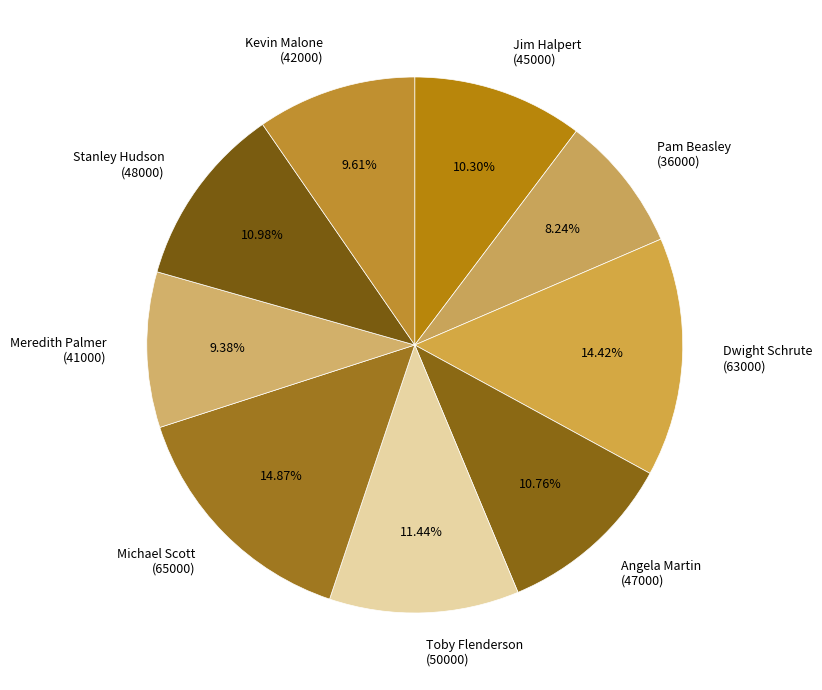

Does Meredith Palmer (41000) represent more than half of the total?

No